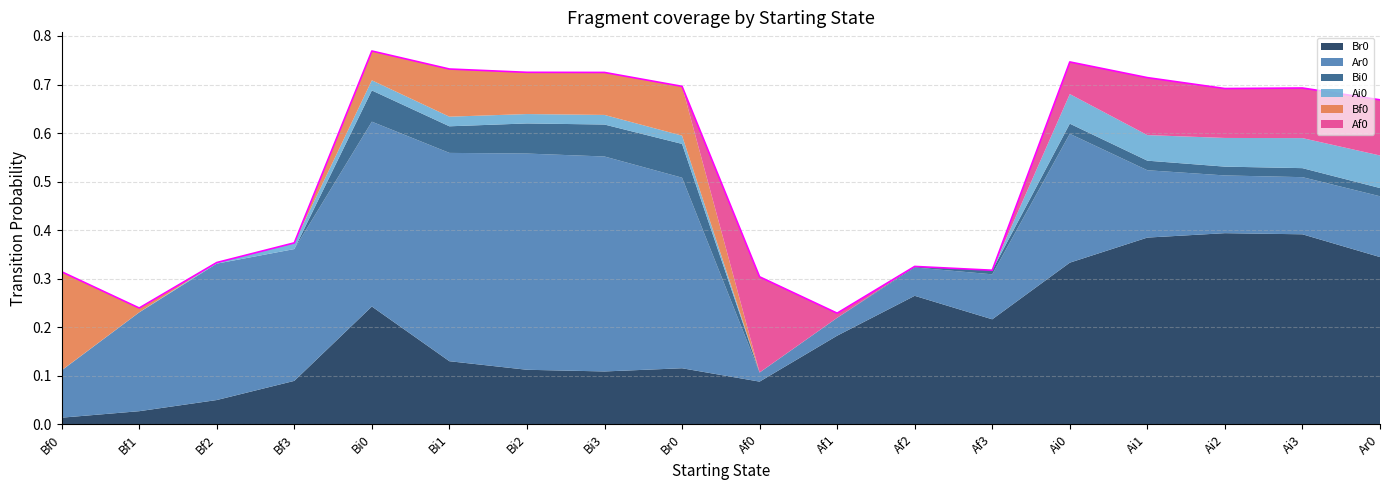

Reading left to right, transcribe all the data shown in this chart.

Br0: Bf0=0.0	Bf1=0.0	Bf2=0.0	Bf3=0.1	Bi0=0.2	Bi1=0.1	Bi2=0.1	Bi3=0.1	Br0=0.1	Af0=0.1	Af1=0.2	Af2=0.3	Af3=0.2	Ai0=0.3	Ai1=0.4	Ai2=0.4	Ai3=0.4	Ar0=0.3
Ar0: Bf0=0.1	Bf1=0.2	Bf2=0.3	Bf3=0.3	Bi0=0.4	Bi1=0.4	Bi2=0.4	Bi3=0.4	Br0=0.4	Af0=0.0	Af1=0.0	Af2=0.1	Af3=0.1	Ai0=0.3	Ai1=0.1	Ai2=0.1	Ai3=0.1	Ar0=0.1
Bi0: Bf0=0.0	Bf1=0.0	Bf2=0.0	Bf3=0.0	Bi0=0.1	Bi1=0.1	Bi2=0.1	Bi3=0.1	Br0=0.1	Af0=0.0	Af1=0.0	Af2=0.0	Af3=0.0	Ai0=0.0	Ai1=0.0	Ai2=0.0	Ai3=0.0	Ar0=0.0
Ai0: Bf0=0.0	Bf1=0.0	Bf2=0.0	Bf3=0.0	Bi0=0.0	Bi1=0.0	Bi2=0.0	Bi3=0.0	Br0=0.0	Af0=0.0	Af1=0.0	Af2=0.0	Af3=0.0	Ai0=0.1	Ai1=0.1	Ai2=0.1	Ai3=0.1	Ar0=0.1
Bf0: Bf0=0.2	Bf1=0.0	Bf2=0.0	Bf3=0.0	Bi0=0.1	Bi1=0.1	Bi2=0.1	Bi3=0.1	Br0=0.1	Af0=0.0	Af1=0.0	Af2=0.0	Af3=0.0	Ai0=0.0	Ai1=0.0	Ai2=0.0	Ai3=0.0	Ar0=0.0
Af0: Bf0=0.0	Bf1=0.0	Bf2=0.0	Bf3=0.0	Bi0=0.0	Bi1=0.0	Bi2=0.0	Bi3=0.0	Br0=0.0	Af0=0.2	Af1=0.0	Af2=0.0	Af3=0.0	Ai0=0.1	Ai1=0.1	Ai2=0.1	Ai3=0.1	Ar0=0.1